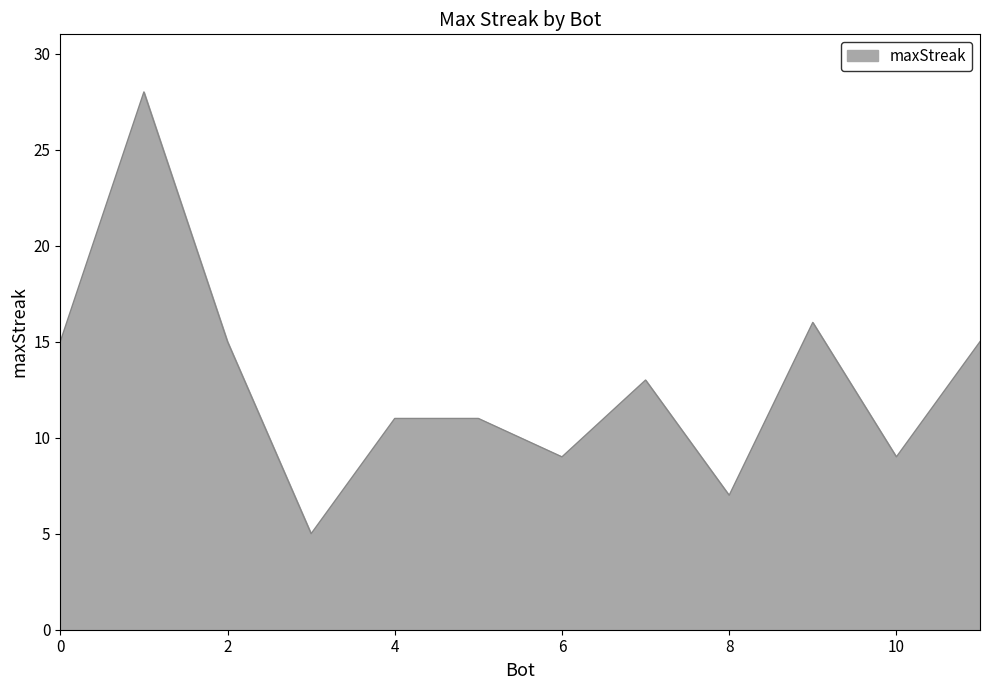

What is the difference between the maximum and minimum values?

23